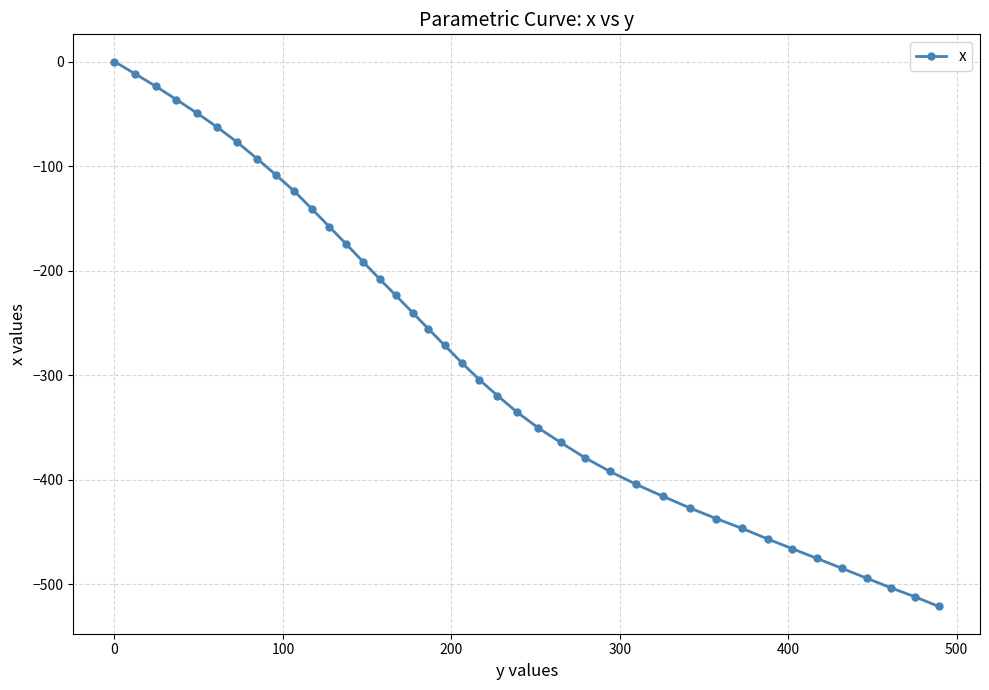

What is the sum of all values?

-11227.1